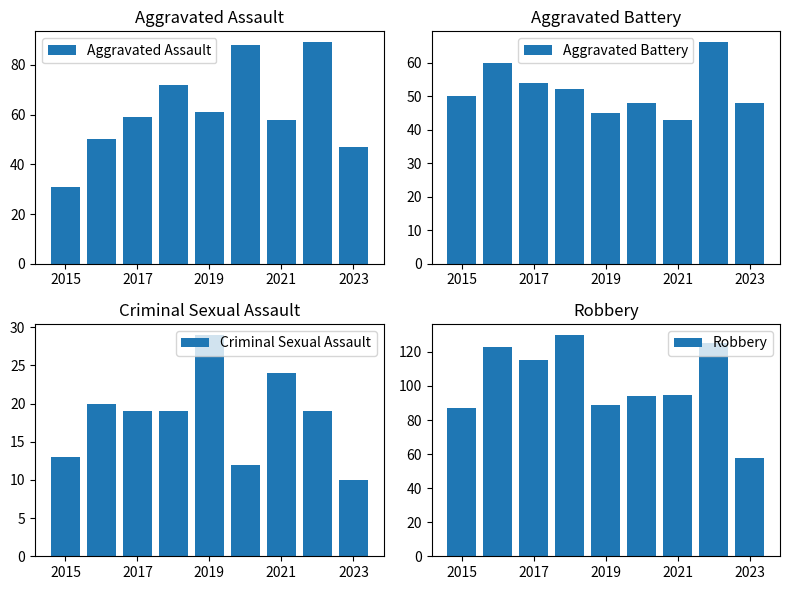

Read the Aggravated Battery value at 2023, to the nearest 10.

50